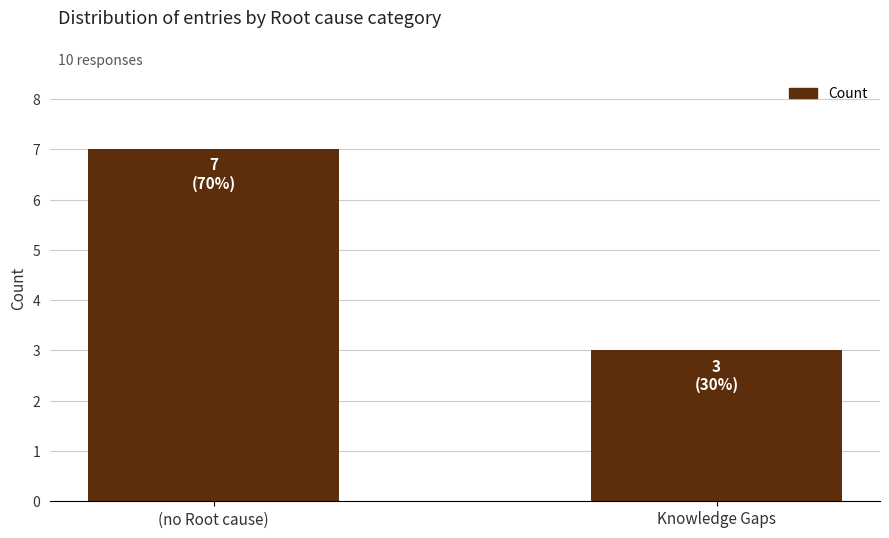

Count the values in the range 3 to 7.

2